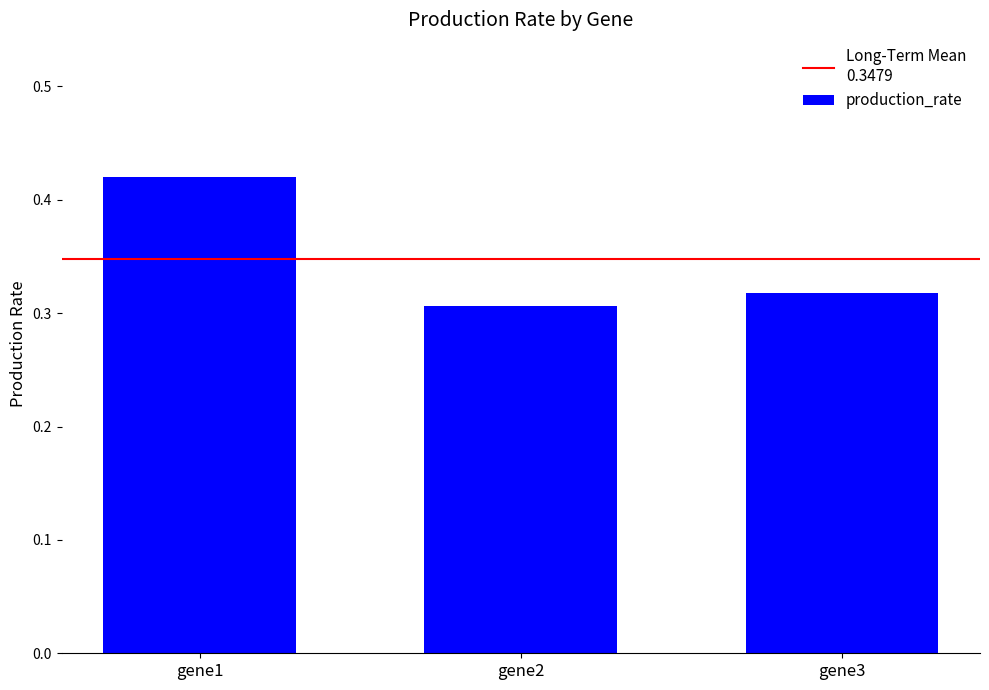

Rank the categories by value from highest to lowest.

gene1, gene3, gene2